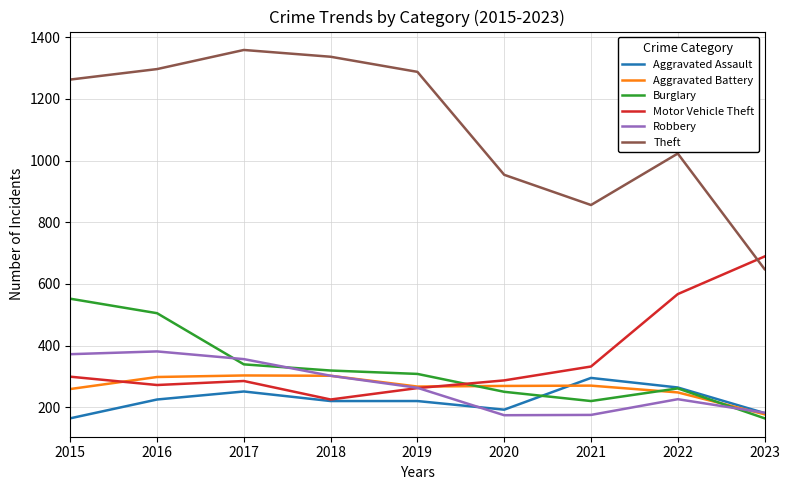

What is the approximate value of Aggravated Battery at 2017?

303